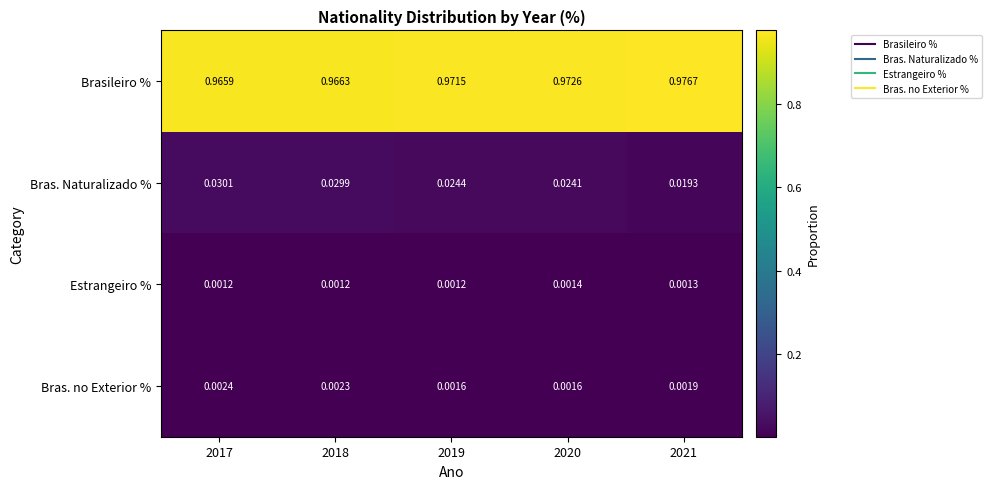

Which series changed the most between 2017 and 2019?

Bras. Naturalizado %